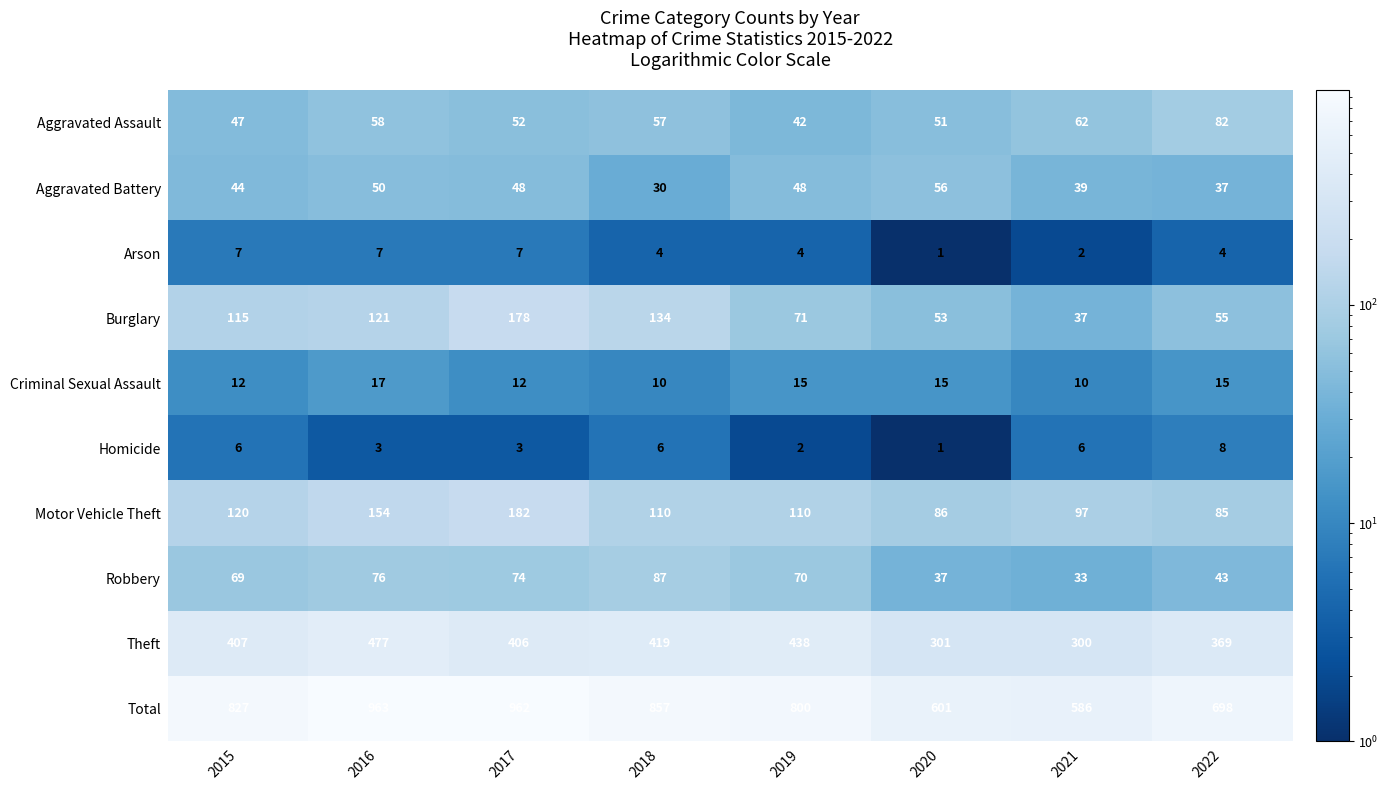

How many distinct data groups are displayed?

10